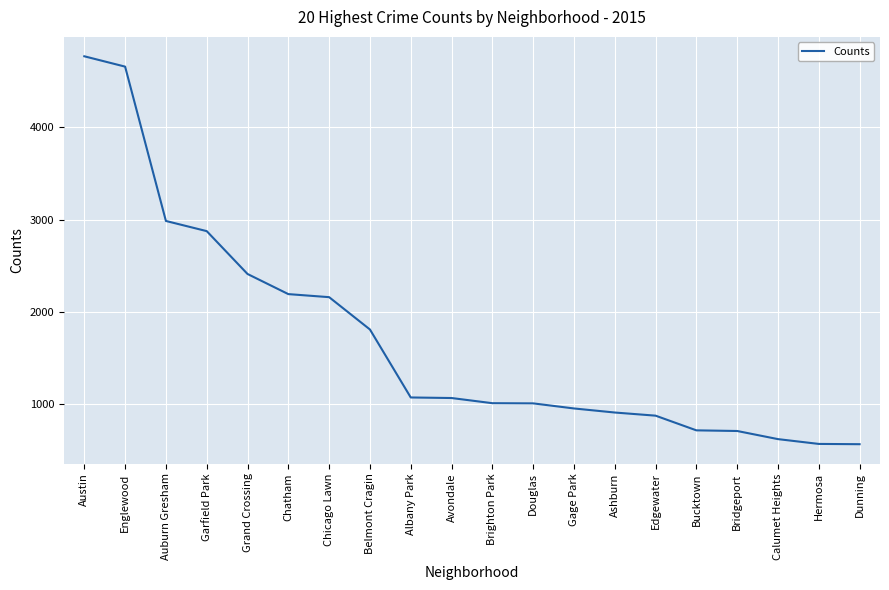

Is it true that the value at Englewood is 4658?

True